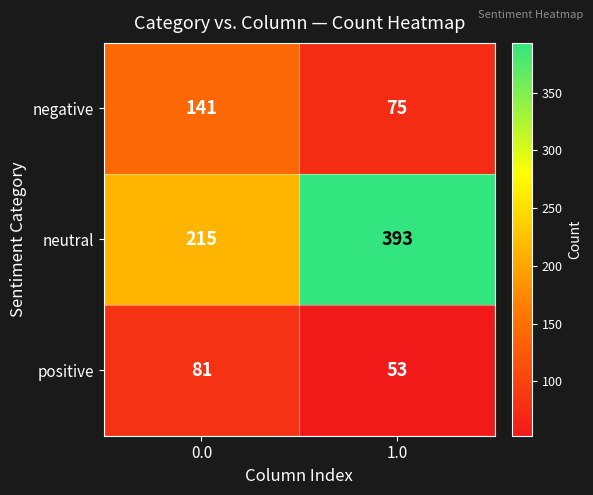

What is the minimum value shown in the chart?

53